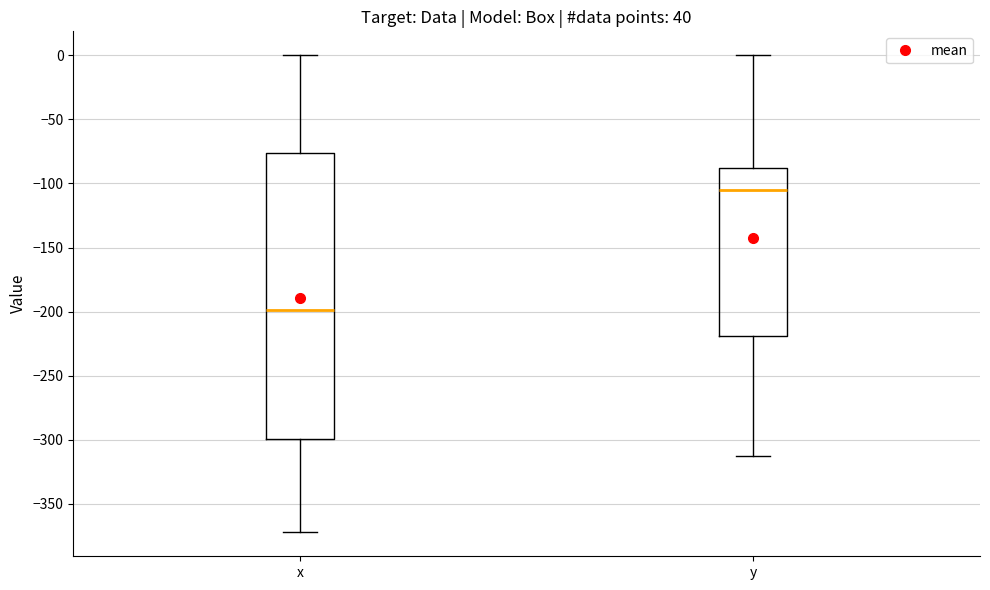

Which box's median line is the highest?

y